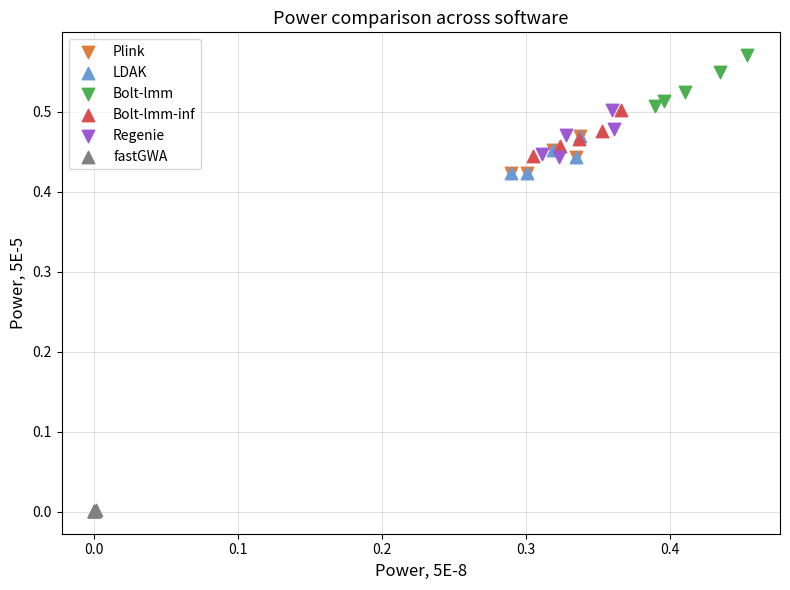

Which series contains the highest Y value?

Bolt-lmm